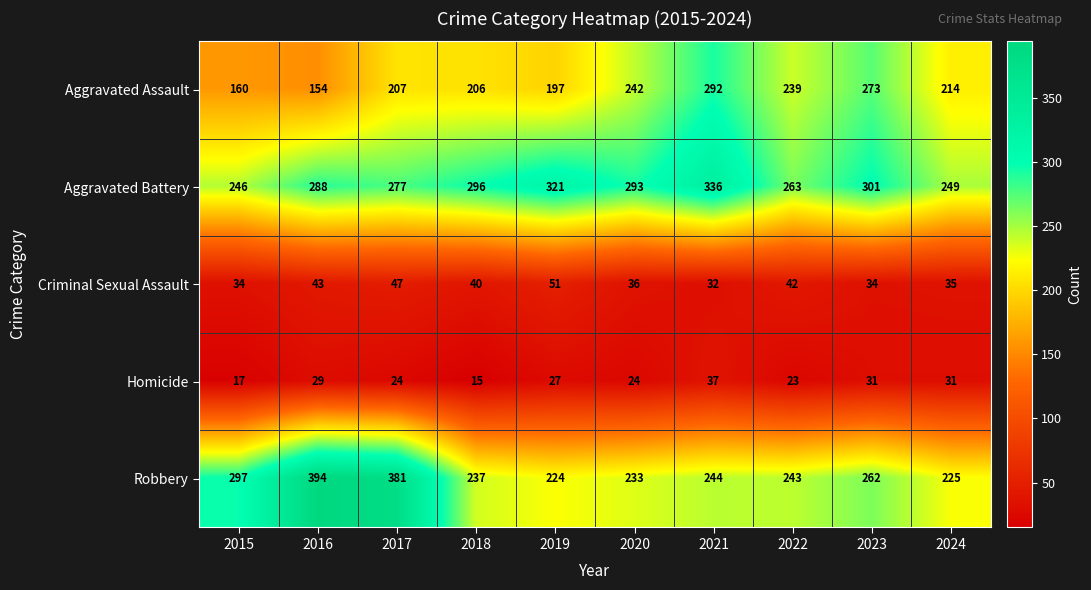

At 2019, list the series in order from smallest to largest.

Homicide, Criminal Sexual Assault, Aggravated Assault, Robbery, Aggravated Battery